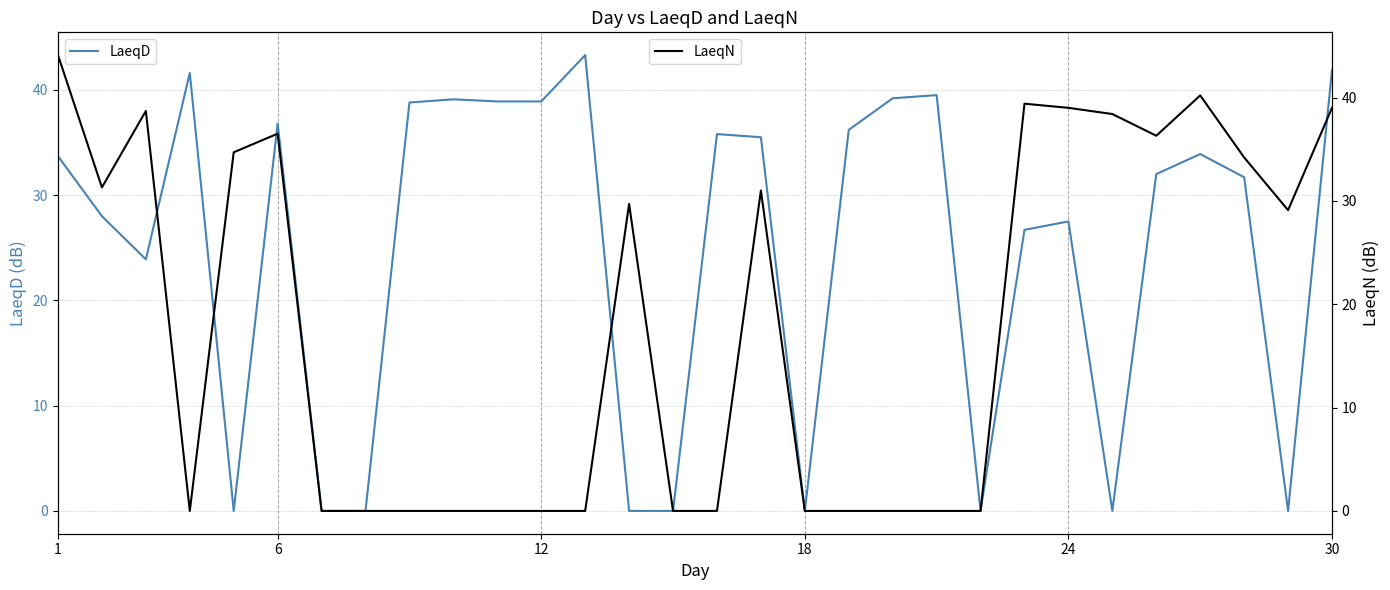

Reading right to left, extract all data points from this chart.

LaeqD: 41.9	0.0	31.7	33.9	32.0	0.0	27.5	26.7	0.0	39.5	39.2	36.2	0.0	35.5	35.8	0.0	0.0	43.3	38.9	38.9	39.1	38.8	0.0	0.0	36.8	0.0	41.6	23.9	28.0	33.7
LaeqN: 39.0	29.1	34.2	40.2	36.3	38.4	39.0	39.4	0.0	0.0	0.0	0.0	0.0	31.0	0.0	0.0	29.7	0.0	0.0	0.0	0.0	0.0	0.0	0.0	36.5	34.7	0.0	38.7	31.3	44.1